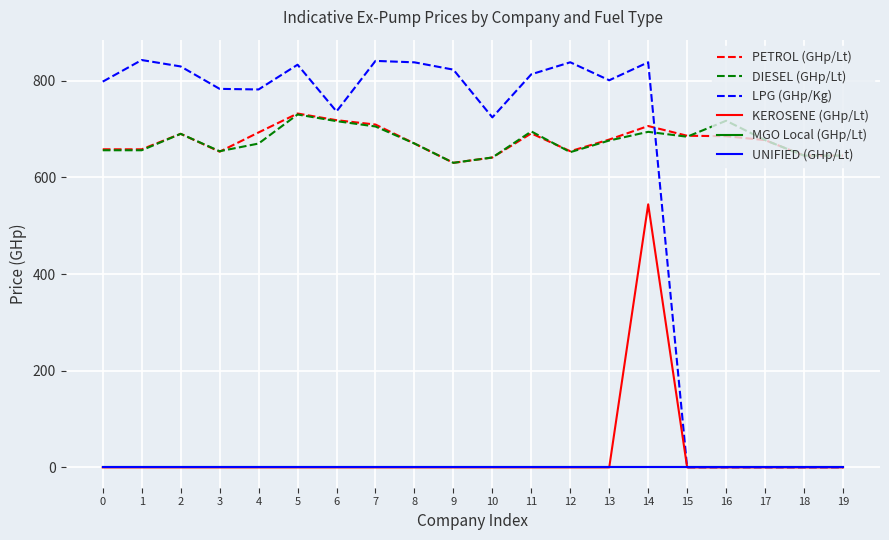

Does the chart have visible grid lines?

Yes